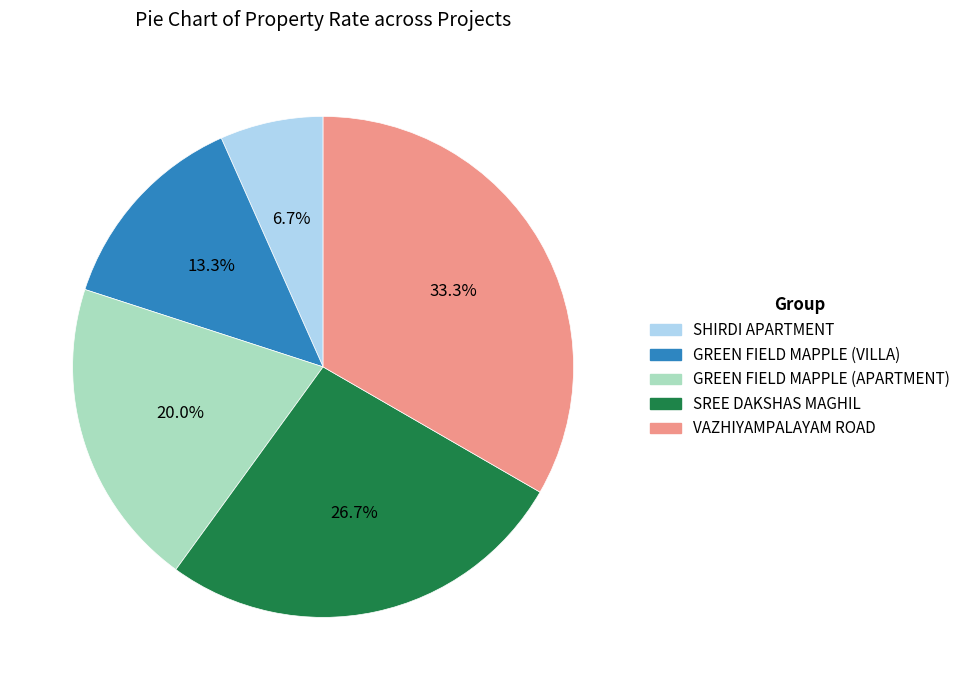

Does SHIRDI APARTMENT represent more than half of the total?

No